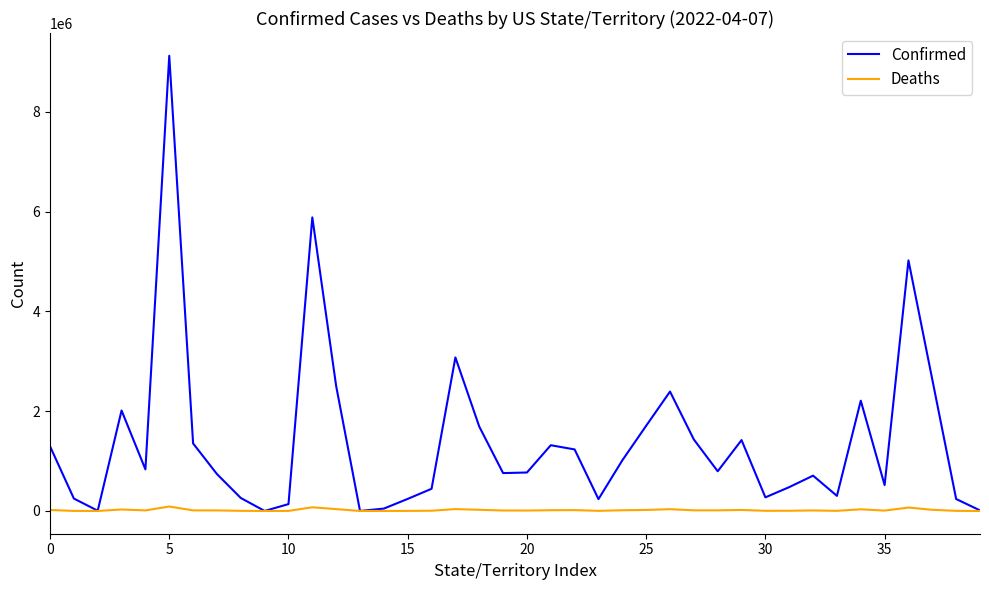

Rank the series by their average value, from highest to lowest.

Confirmed, Deaths